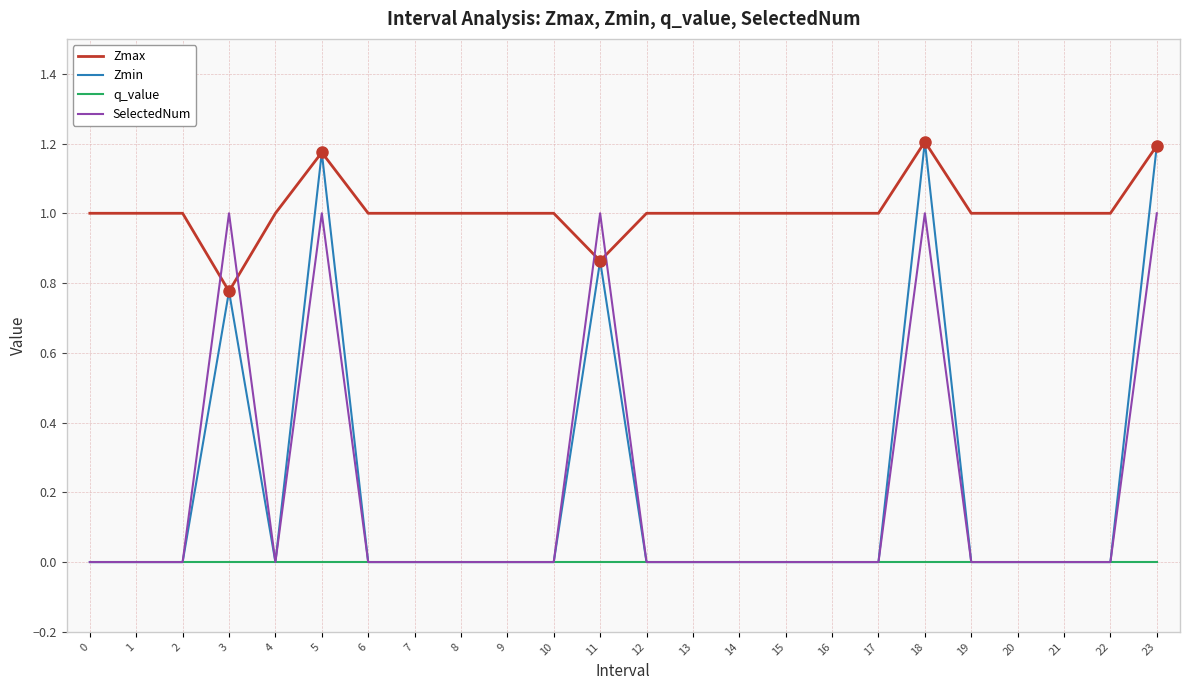

What is the approximate value of Zmax at 22?

1.0